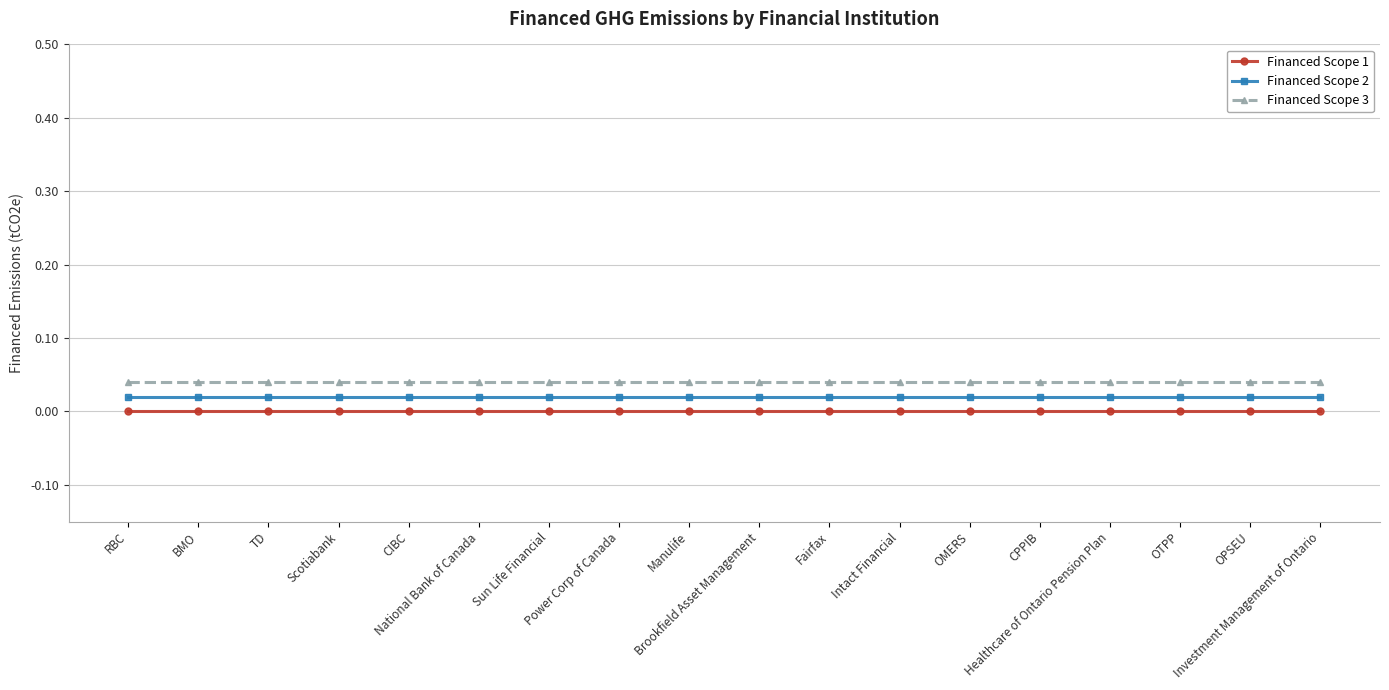

True or false: Financed Scope 2 and Financed Scope 3 intersect in this chart.

False